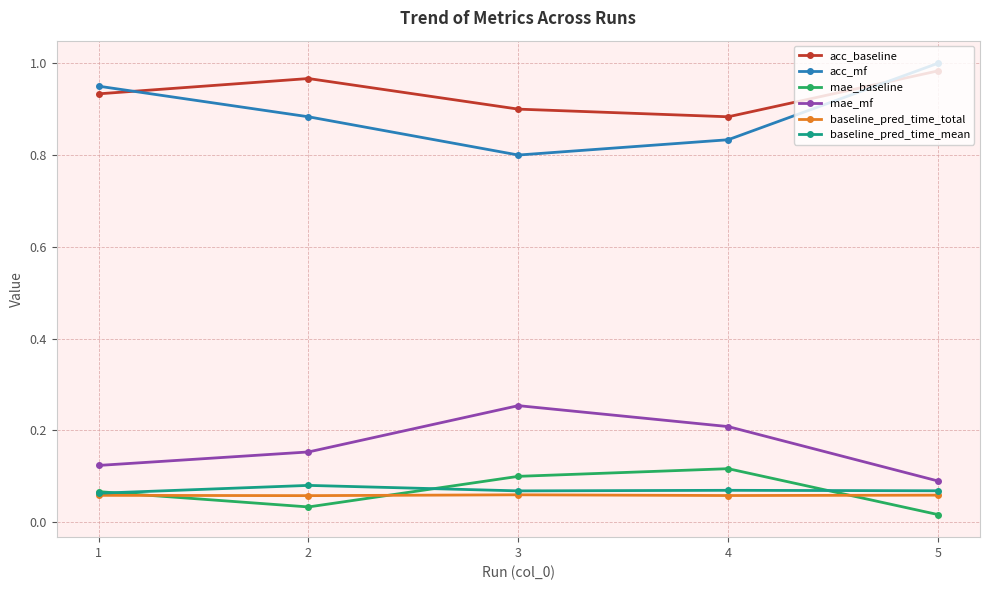

How many data points does each series have?

5